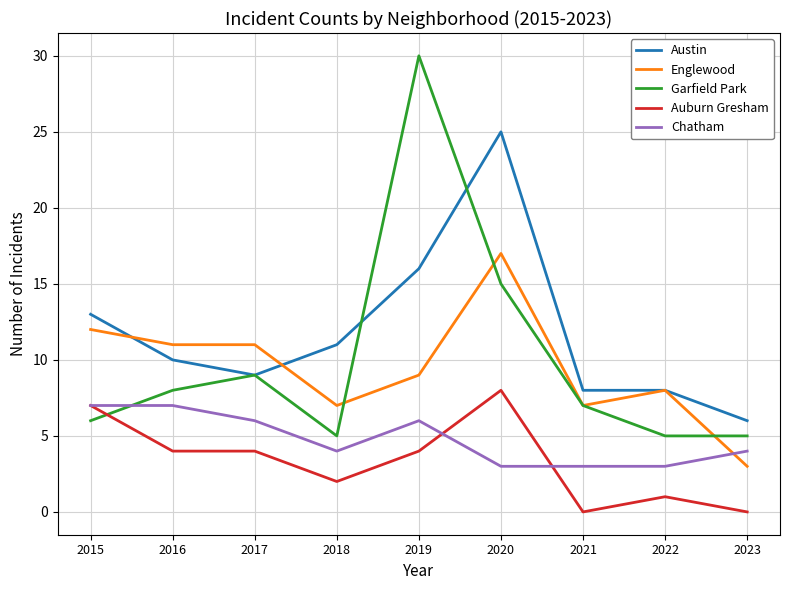

How many distinct data groups are displayed?

5